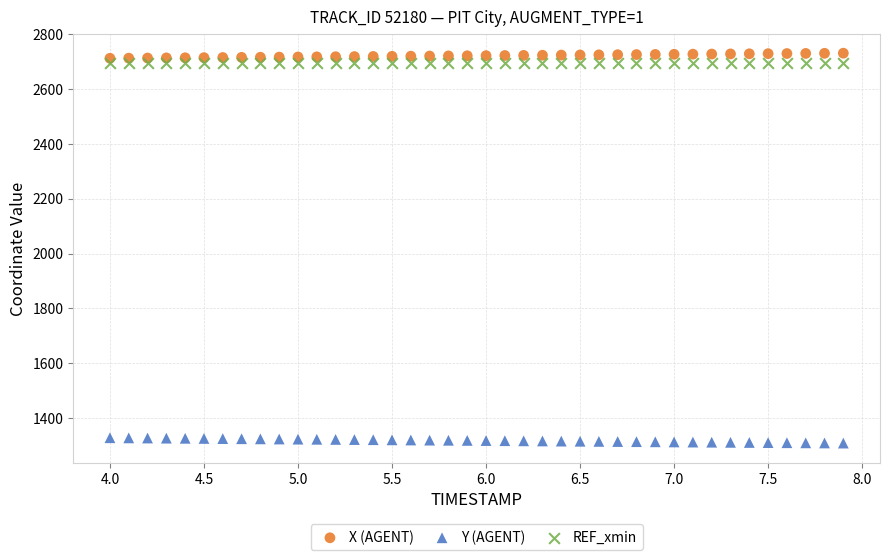

Which series contains the lowest Y value?

Y (AGENT)